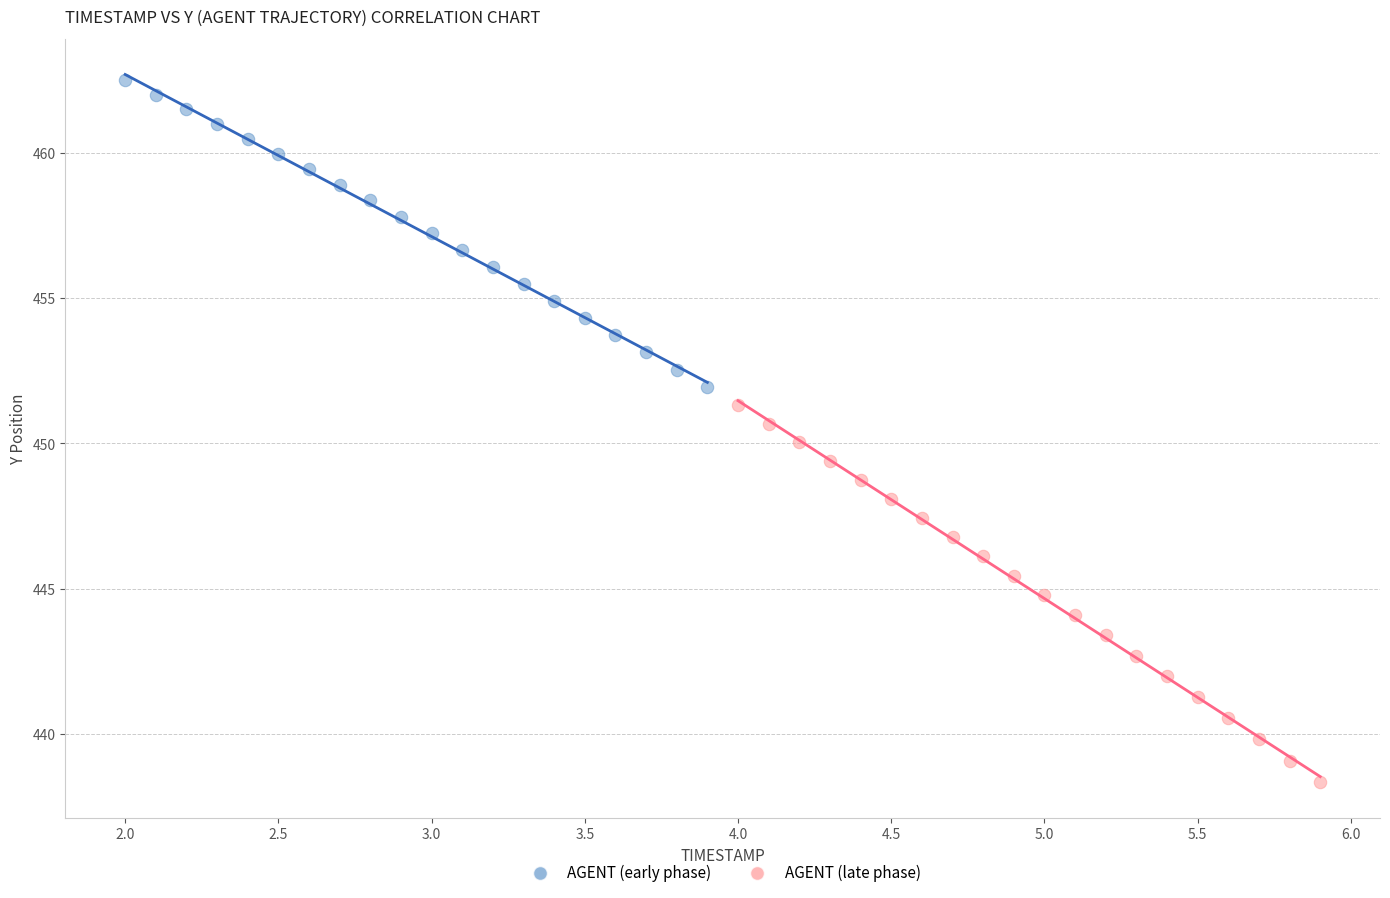

Which series contains the lowest Y value?

AGENT (late phase)